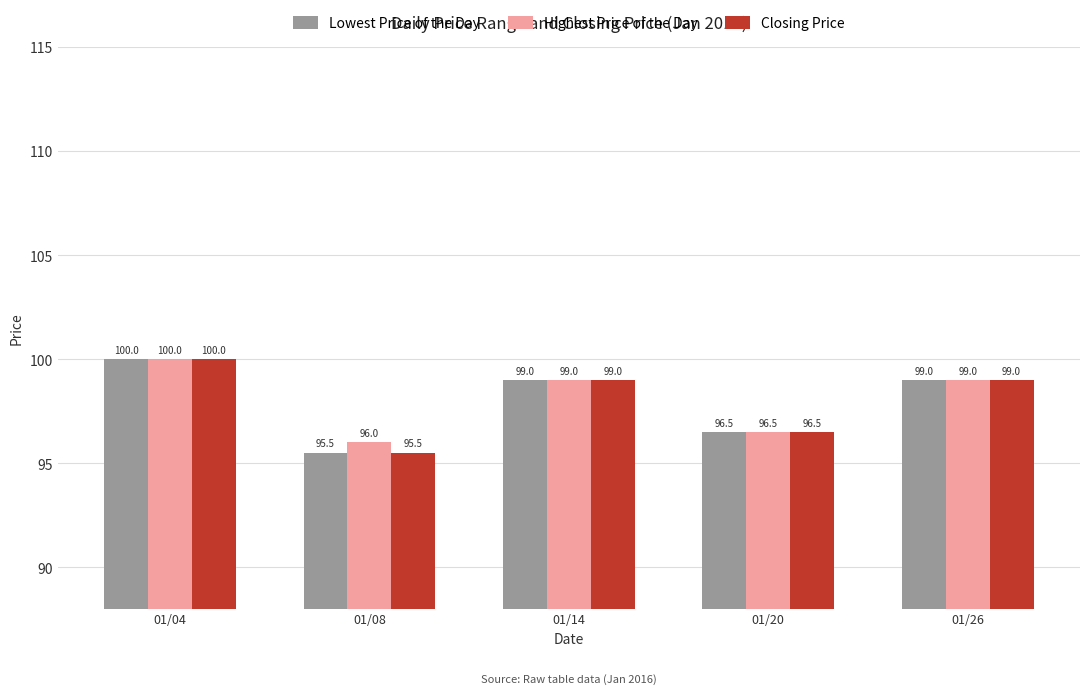

Count the Lowest Price of the Day values in the range 96 to 99.

3